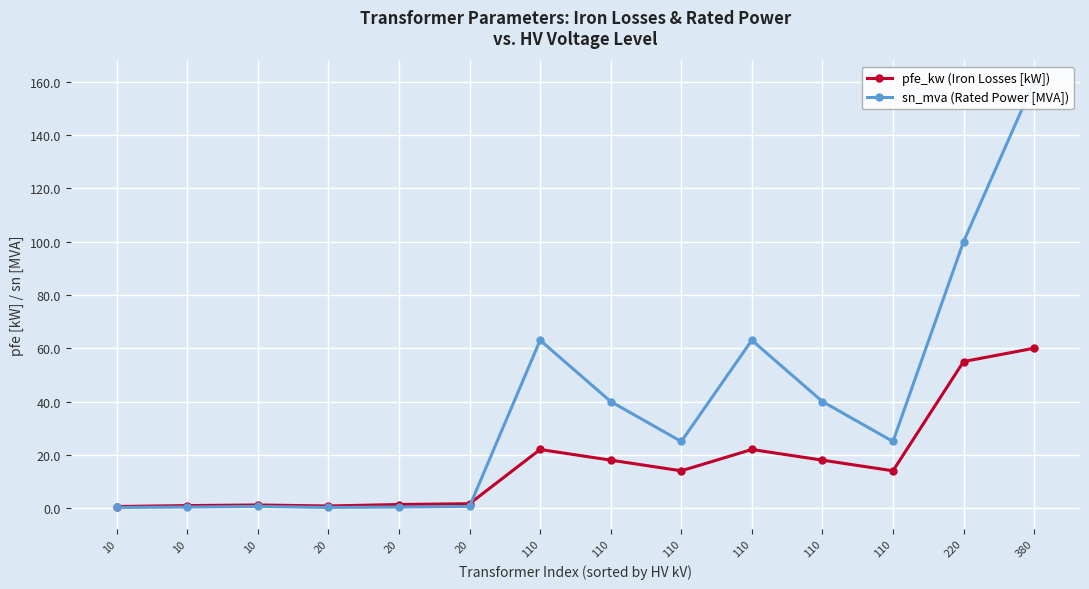

How many interior local peaks does the sn_mva (Rated Power [MVA]) series have?

3